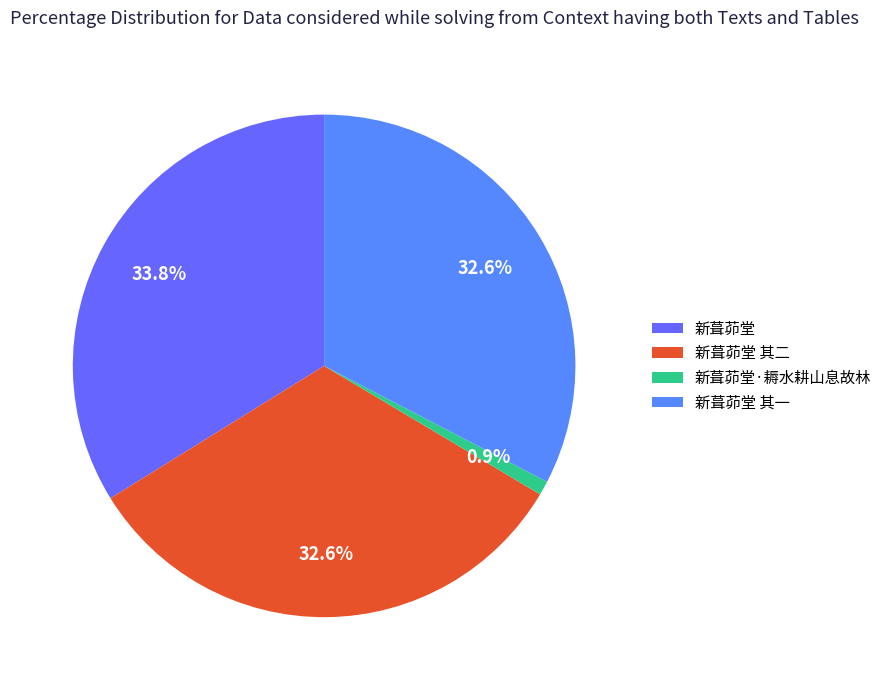

Is there any slice that represents more than half of the pie?

No